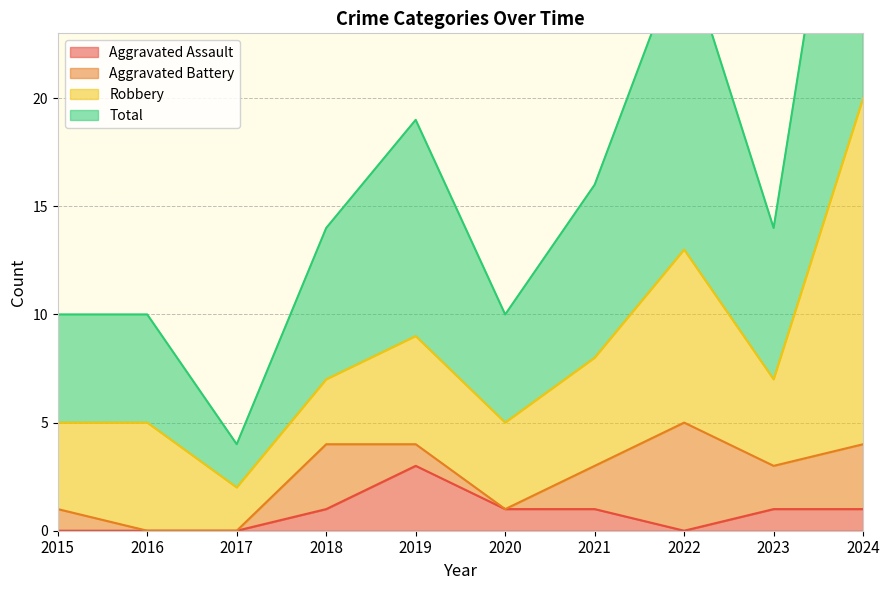

Which category has the highest value in the Aggravated Assault series?

2019